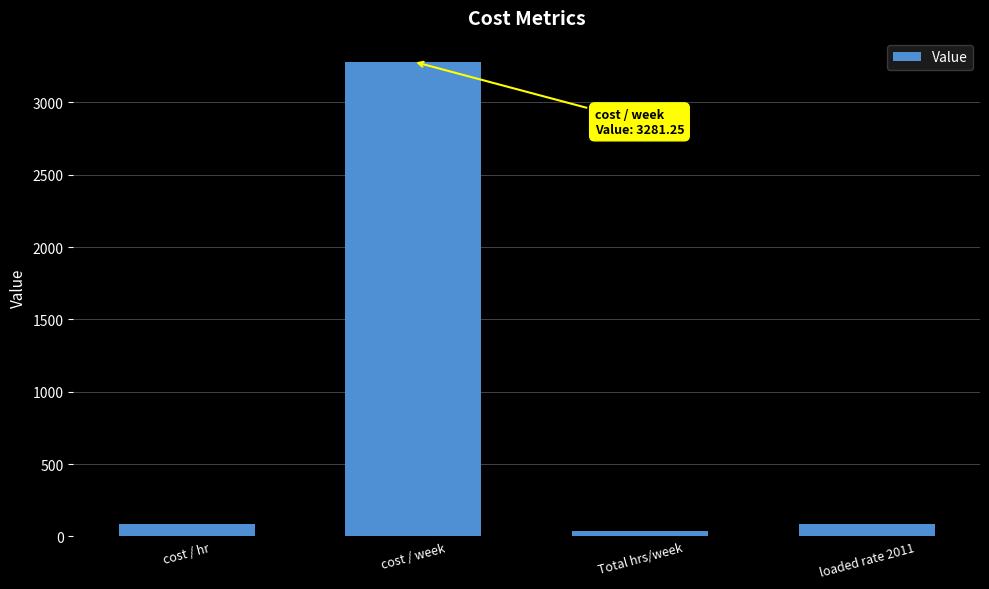

At which category does the chart reach its peak across all series?

cost / week